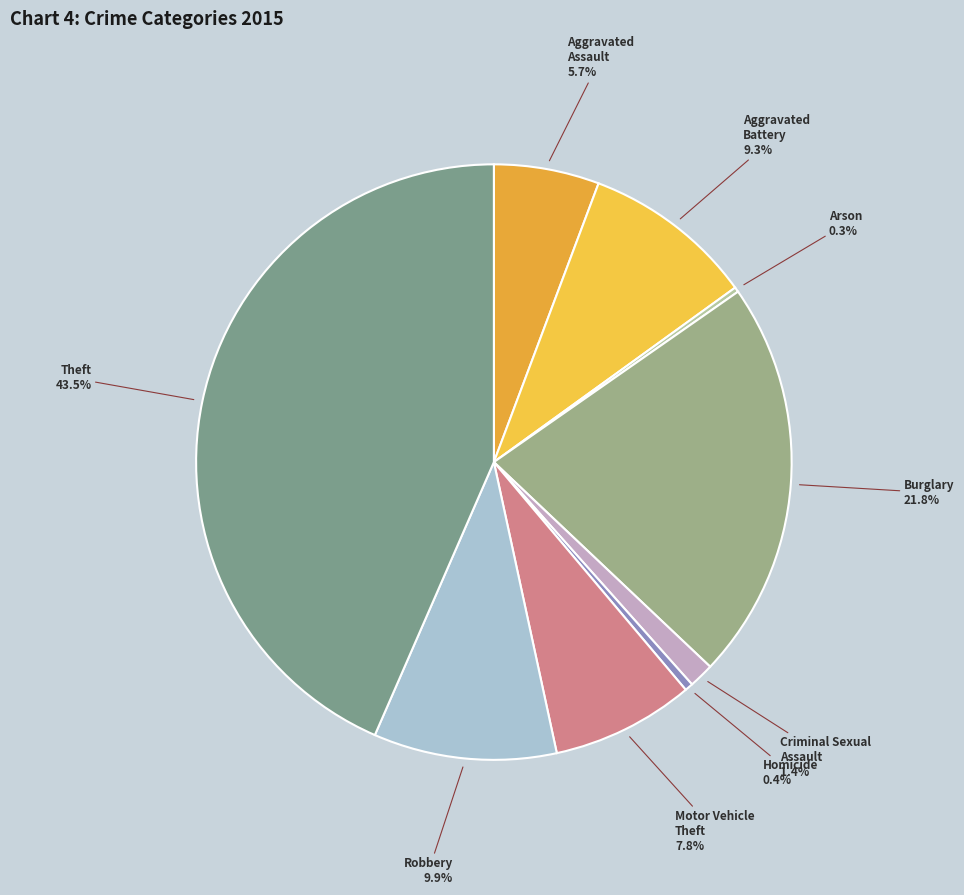

Which category has the biggest portion of the pie?

Theft